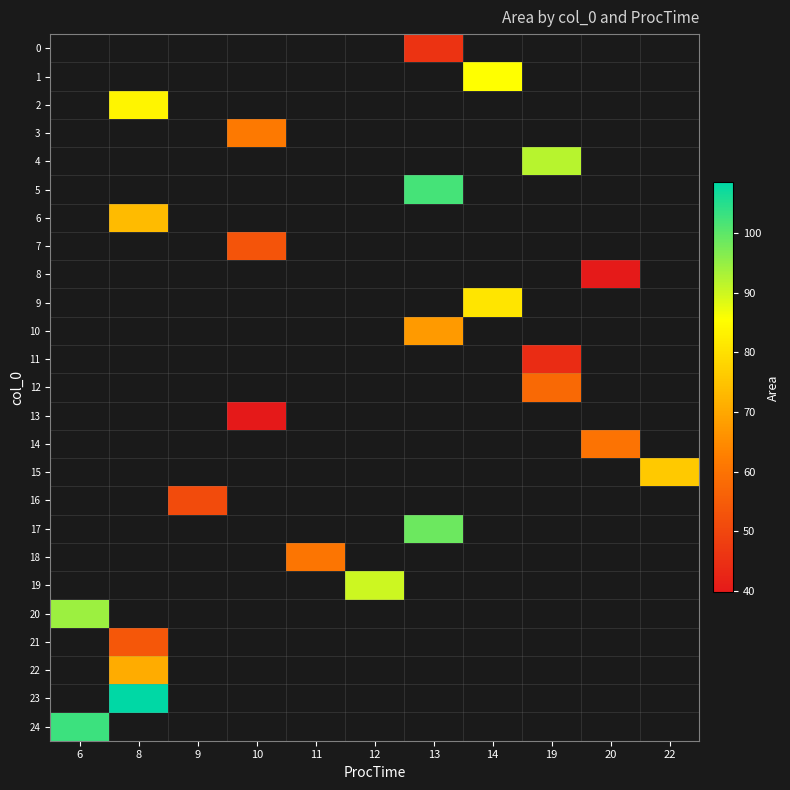

Is it true that 2 equals 135.4 at 8?

False